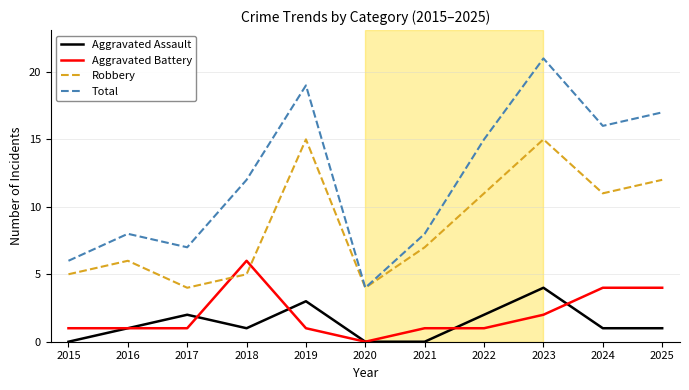

What is the sum of all Total values?

133